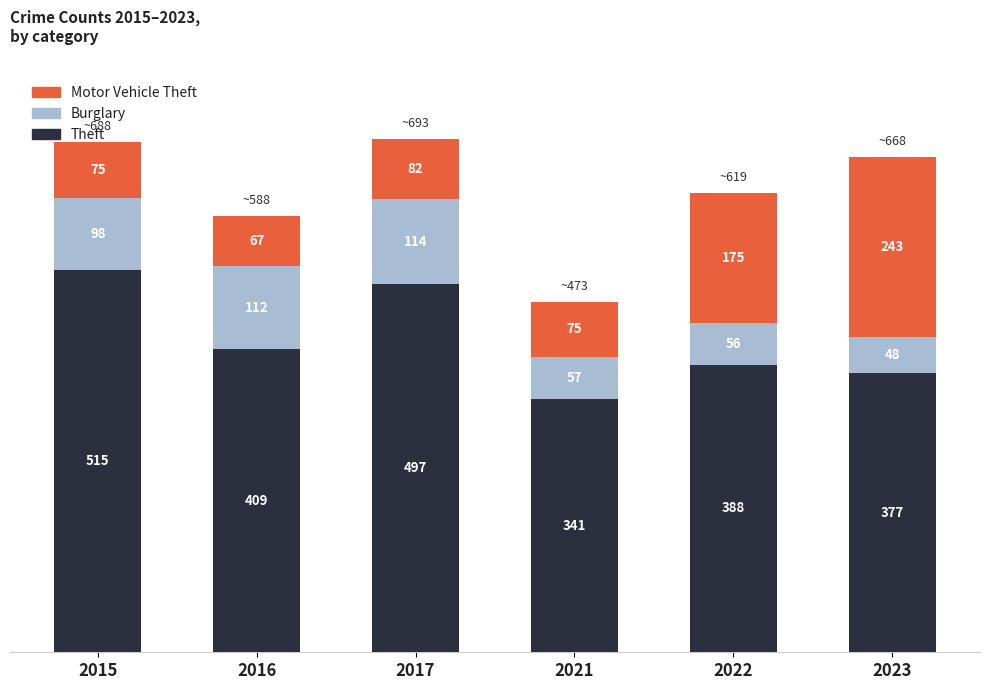

The Theft series shows 377 at 2023. True or false?

True